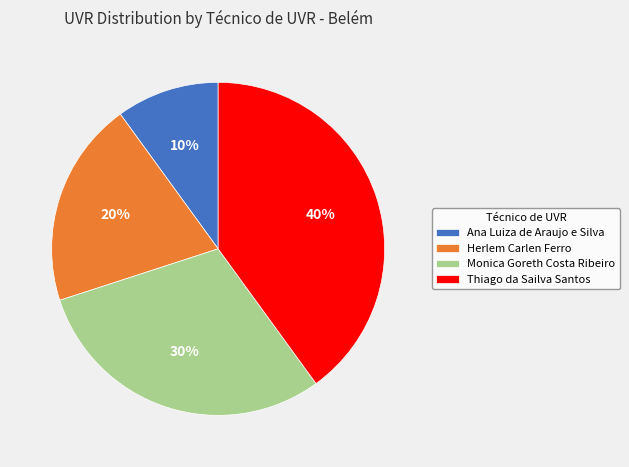

Is there any slice that represents more than half of the pie?

No